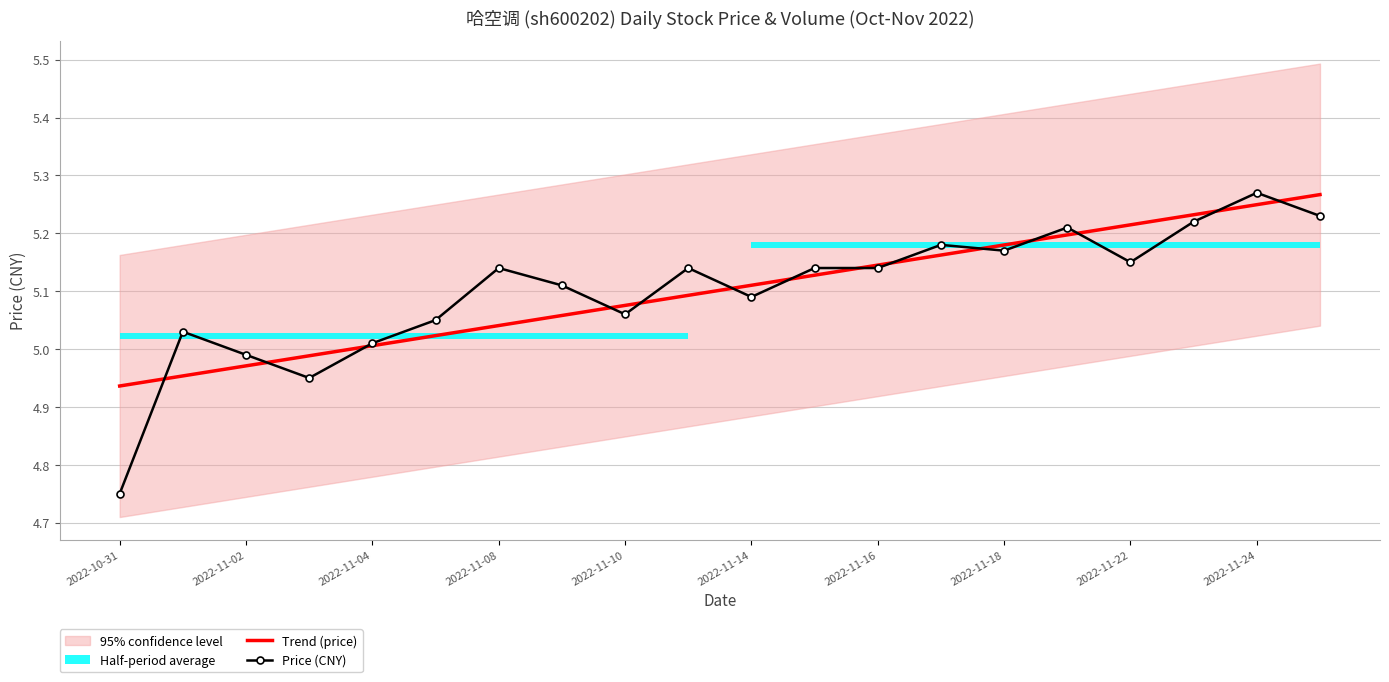

What is the difference between the maximum and minimum values in the Trend (price) series?

0.3